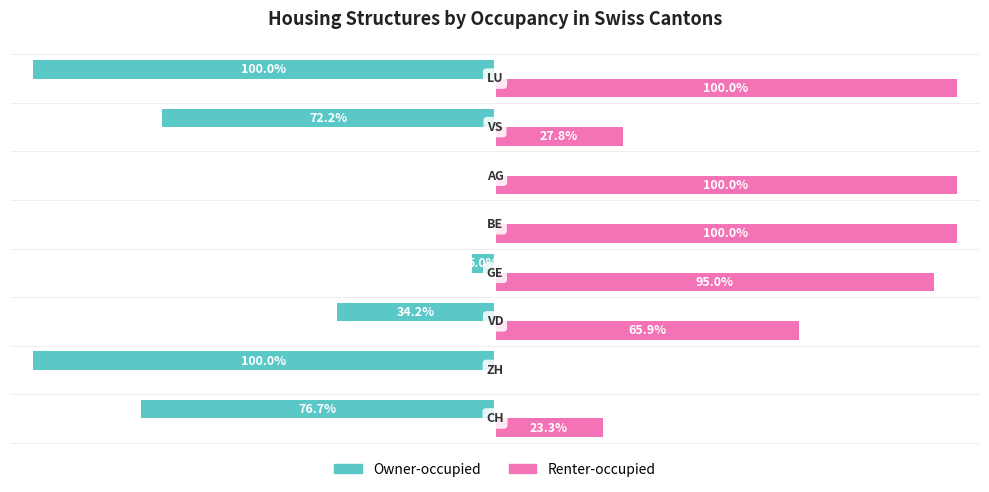

What are all the series names shown in the legend?

Owner-occupied, Renter-occupied